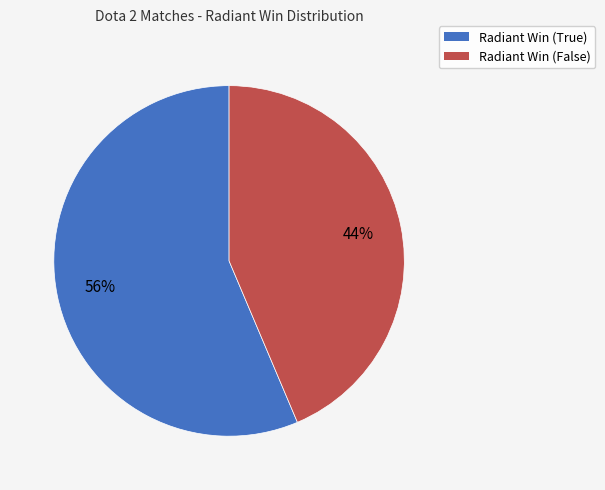

Does Radiant Win (True) represent more than half of the total?

Yes